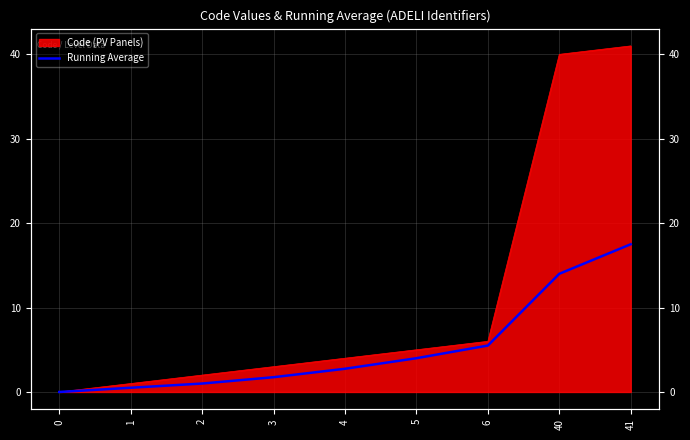

Rank the categories by value from highest to lowest.

41, 40, 6, 5, 4, 3, 2, 1, 0